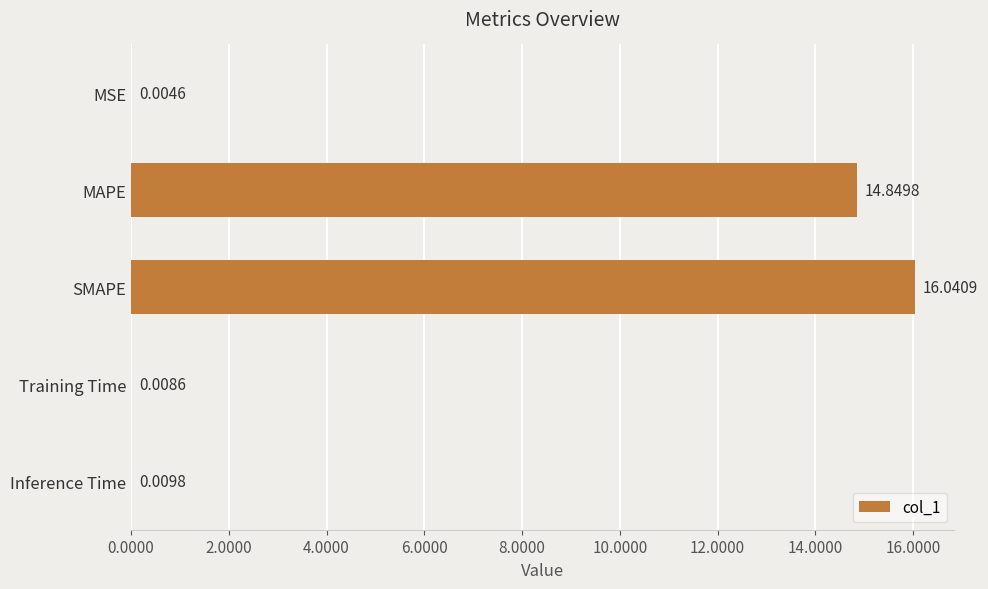

Where is the data nearest to the value 8?

MAPE